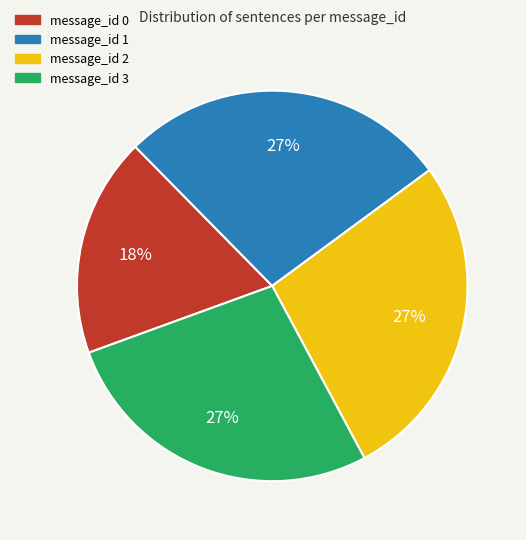

Does any single category account for the majority?

No